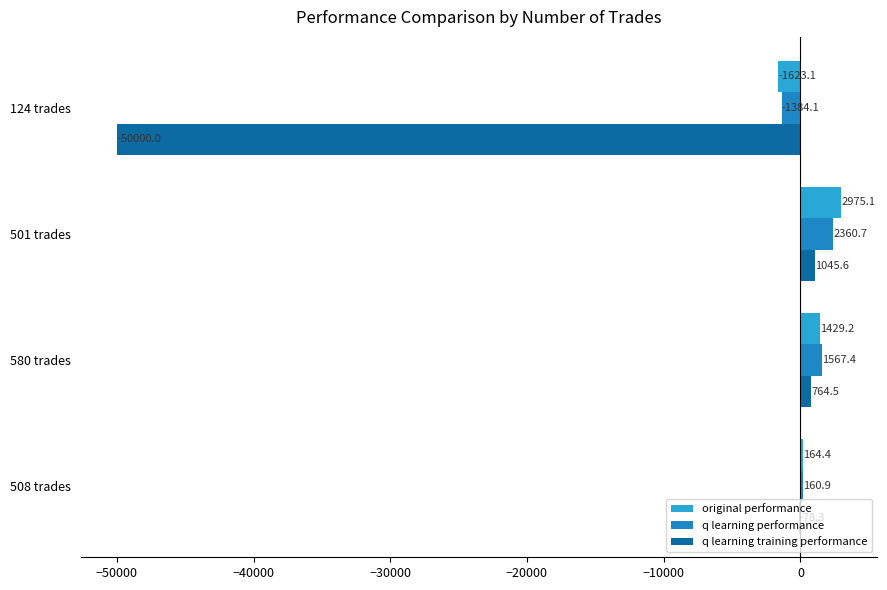

How many distinct data groups are displayed?

3